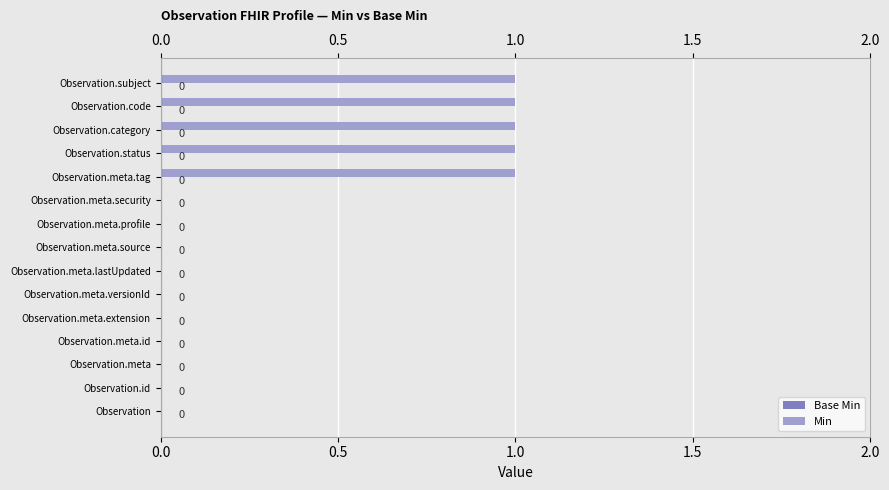

How many values are between 0 and 1?

15